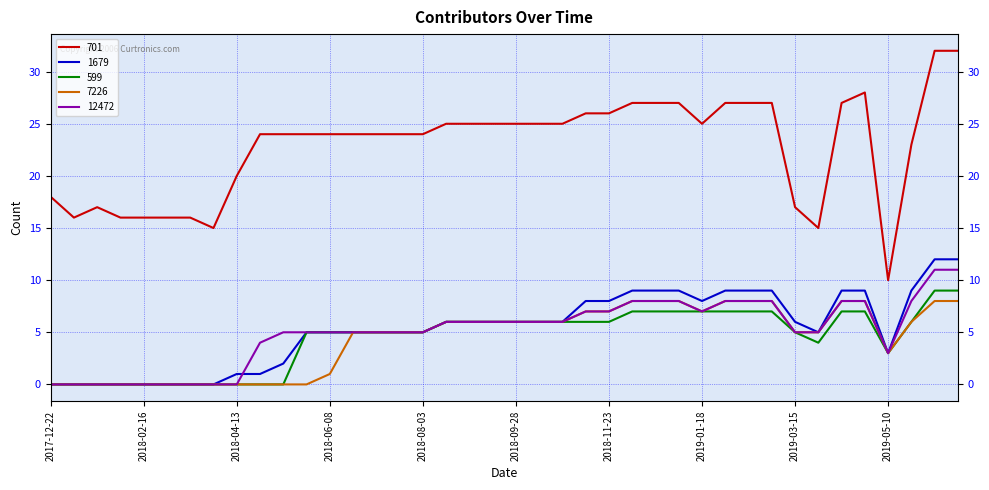

Reading left to right, extract all data points from this chart.

701: 18	16	17	16	16	16	16	15	20	24	24	24	24	24	24	24	24	25	25	25	25	25	25	26	26	27	27	27	25	27	27	27	17	15	27	28	10	23	32	32
1679: 0	0	0	0	0	0	0	0	1	1	2	5	5	5	5	5	5	6	6	6	6	6	6	8	8	9	9	9	8	9	9	9	6	5	9	9	3	9	12	12
599: 0	0	0	0	0	0	0	0	0	0	0	5	5	5	5	5	5	6	6	6	6	6	6	6	6	7	7	7	7	7	7	7	5	4	7	7	3	6	9	9
7226: 0	0	0	0	0	0	0	0	0	0	0	0	1	5	5	5	5	6	6	6	6	6	6	7	7	8	8	8	7	8	8	8	5	5	8	8	3	6	8	8
12472: 0	0	0	0	0	0	0	0	0	4	5	5	5	5	5	5	5	6	6	6	6	6	6	7	7	8	8	8	7	8	8	8	5	5	8	8	3	8	11	11